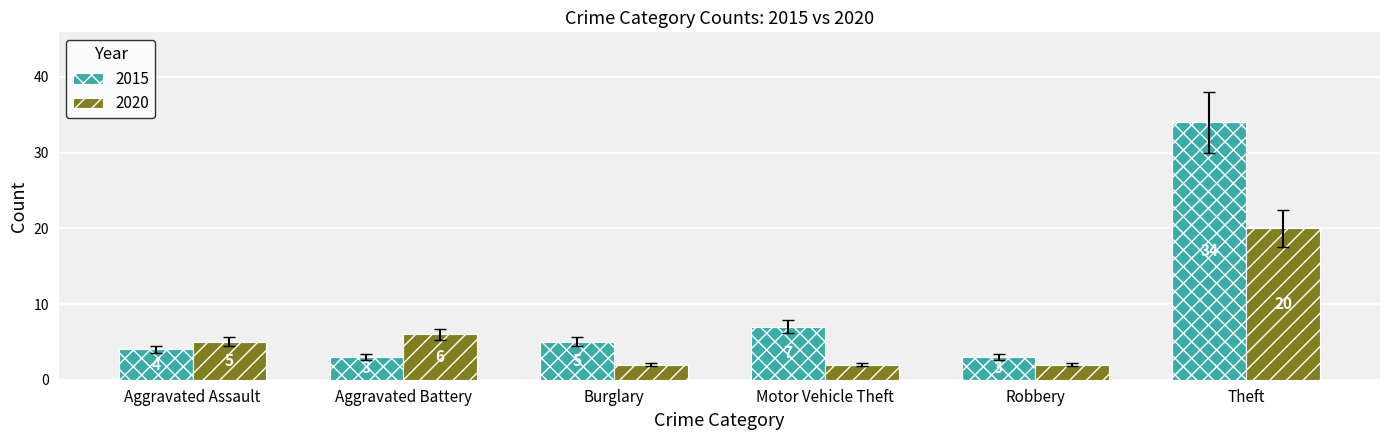

The 2020 series shows 9 at Aggravated Assault. True or false?

False